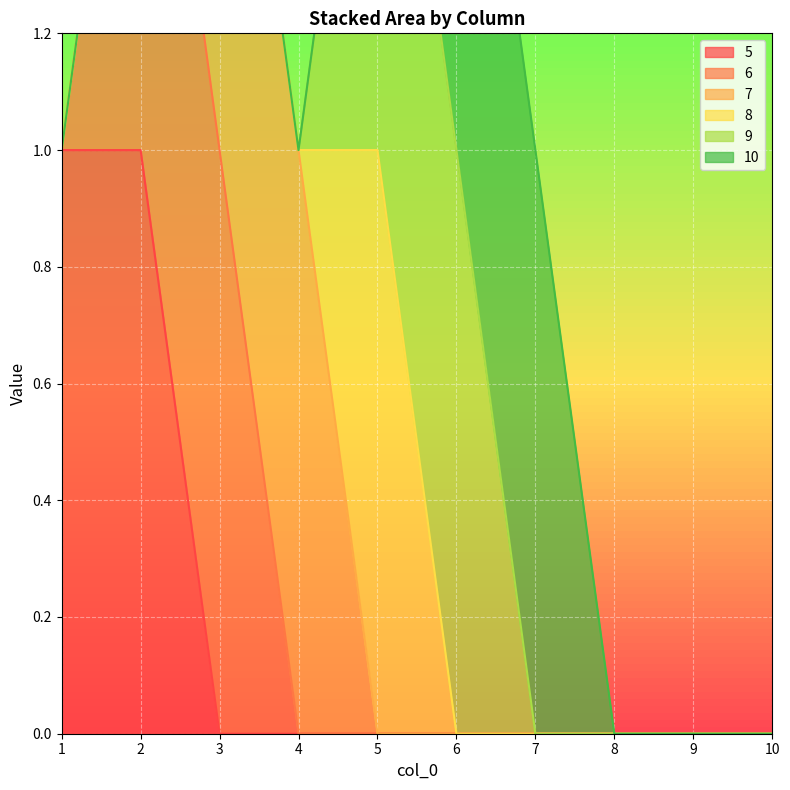

How many lines are shown in the chart?

6